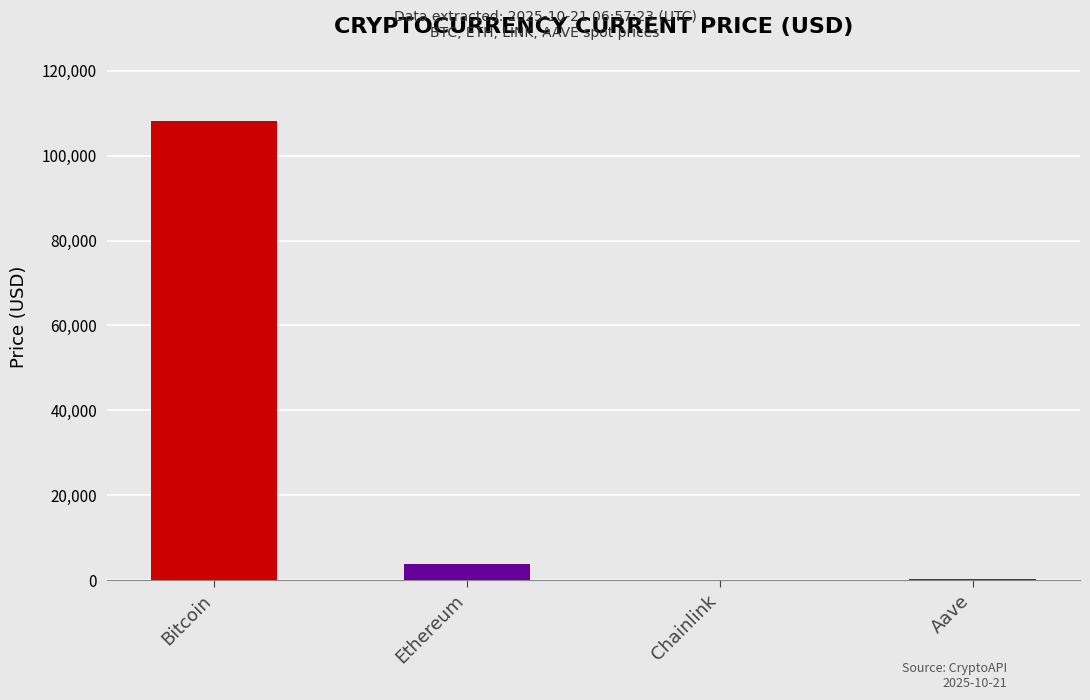

Count the number of values greater than 3890.

2